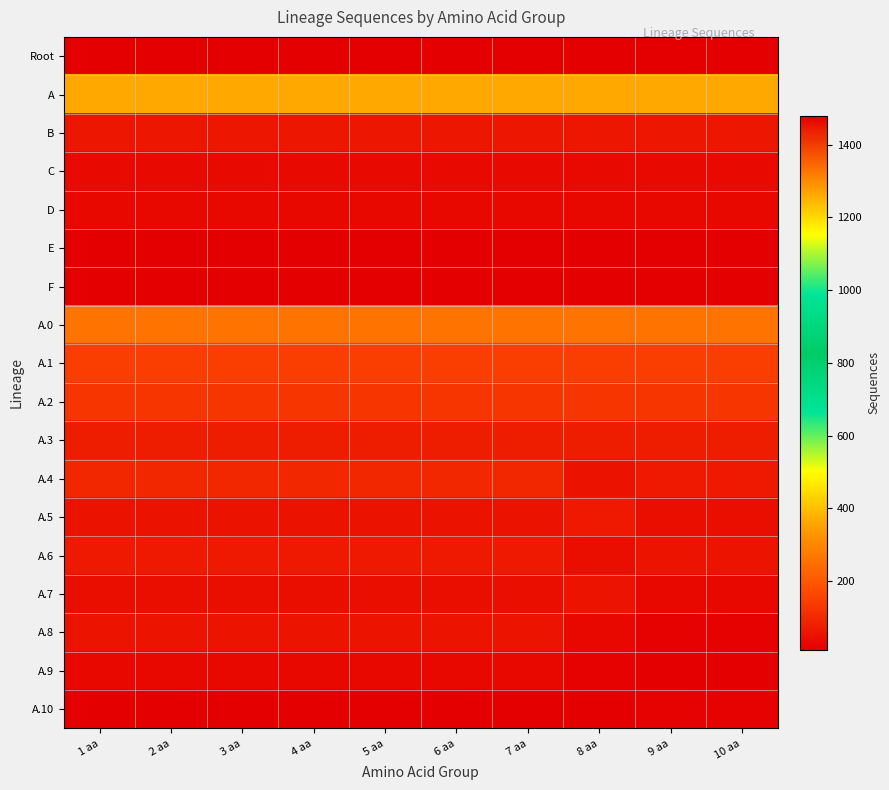

At which category does the chart reach its peak across all series?

1 aa